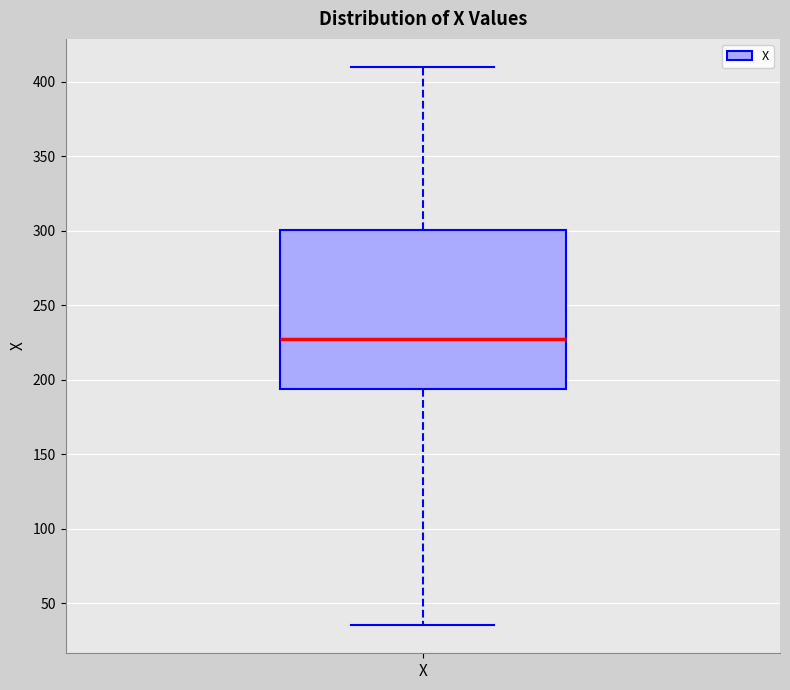

Where is the upper edge of the box for X on the y-axis? The values are not printed on the chart, so give them approximately, as read against the axis.

300